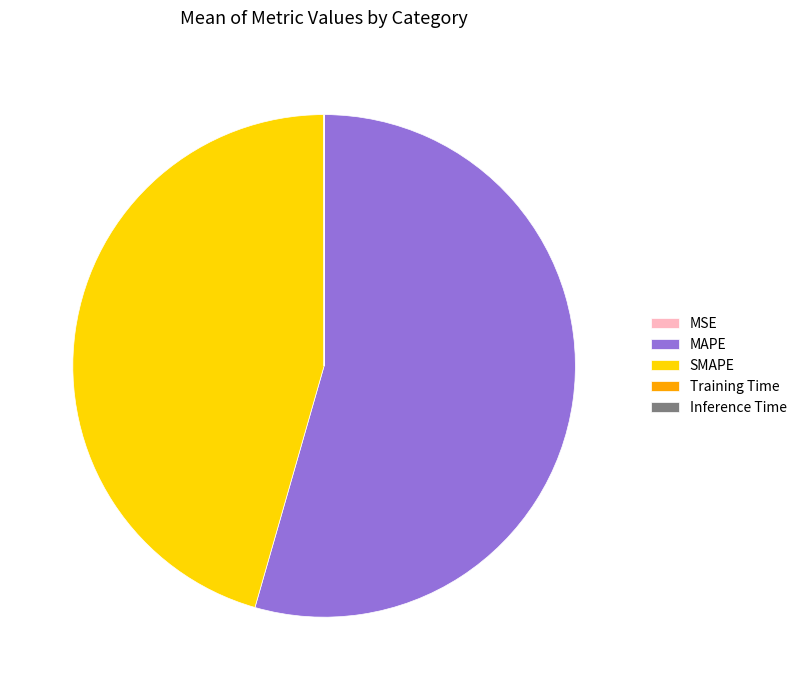

Which category has the biggest portion of the pie?

MAPE